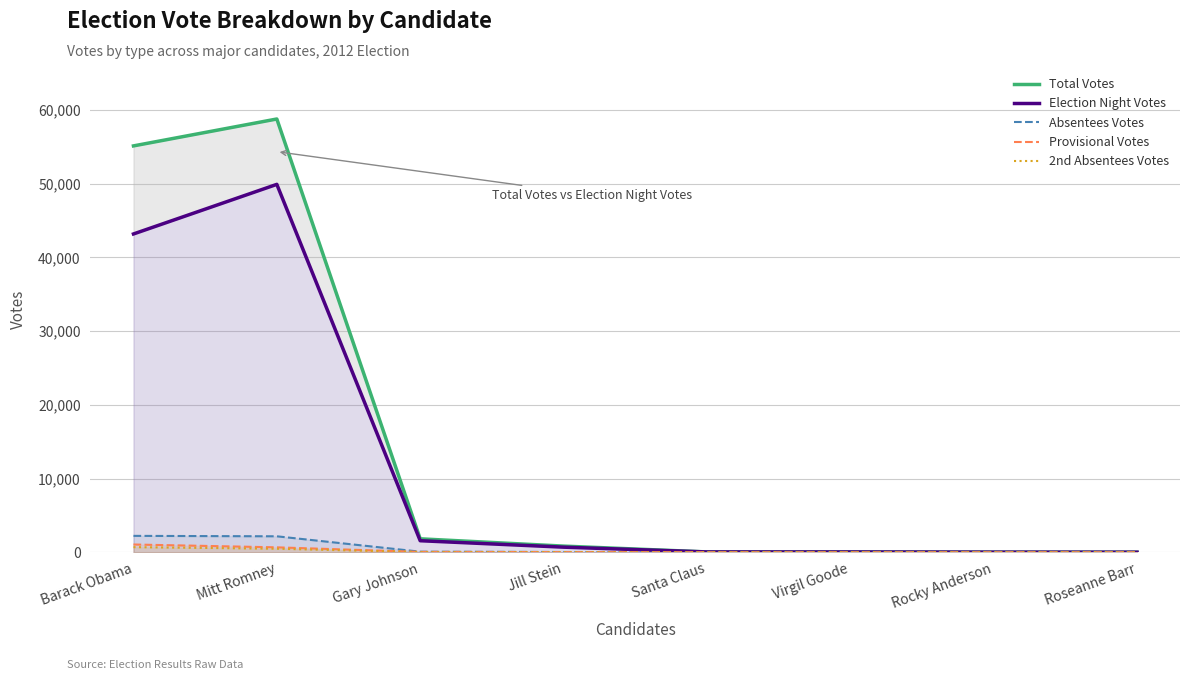

True or false: 2nd Absentees Votes and Total Votes intersect in this chart.

False